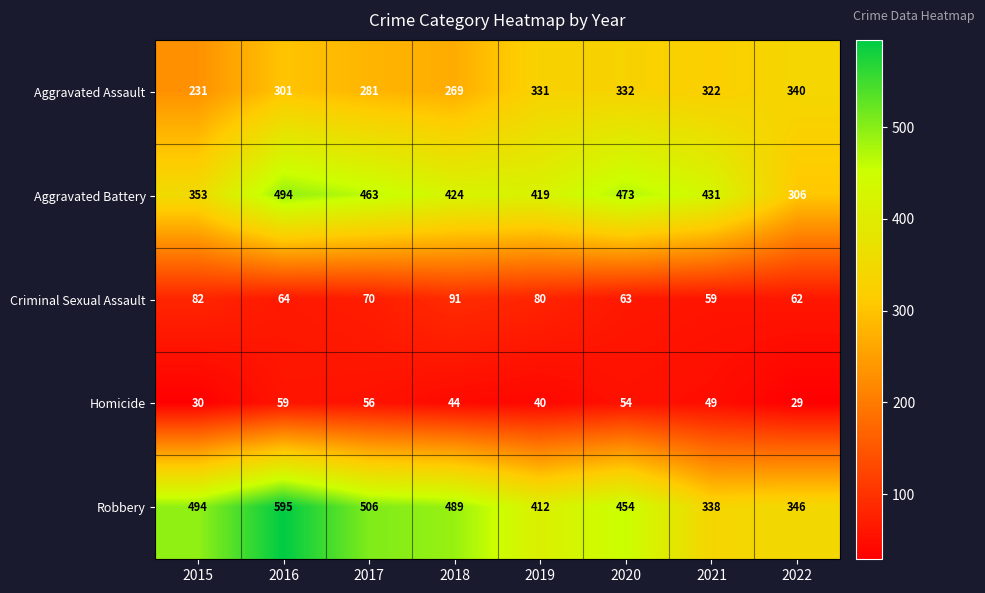

How many data points does each series have?

8